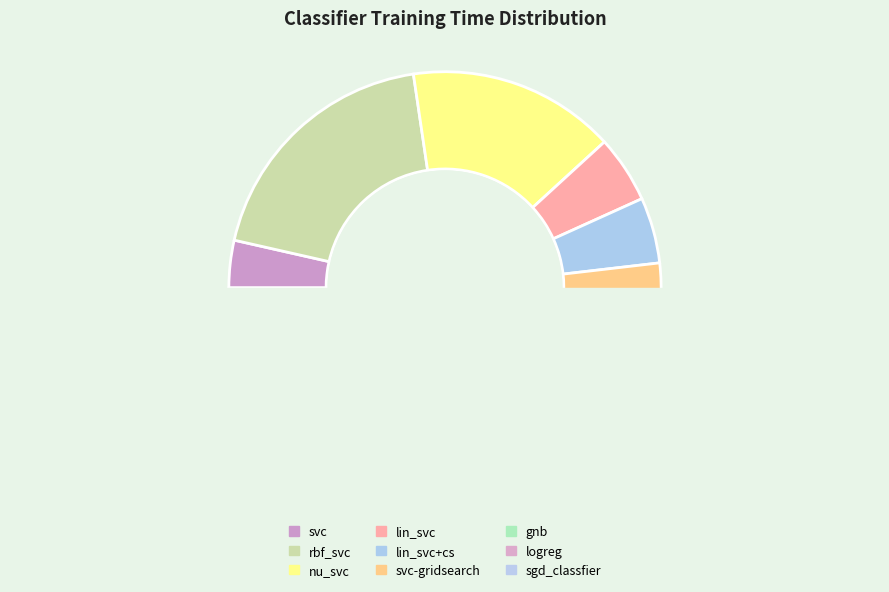

To the nearest percent, what is the average slice percentage?

11%